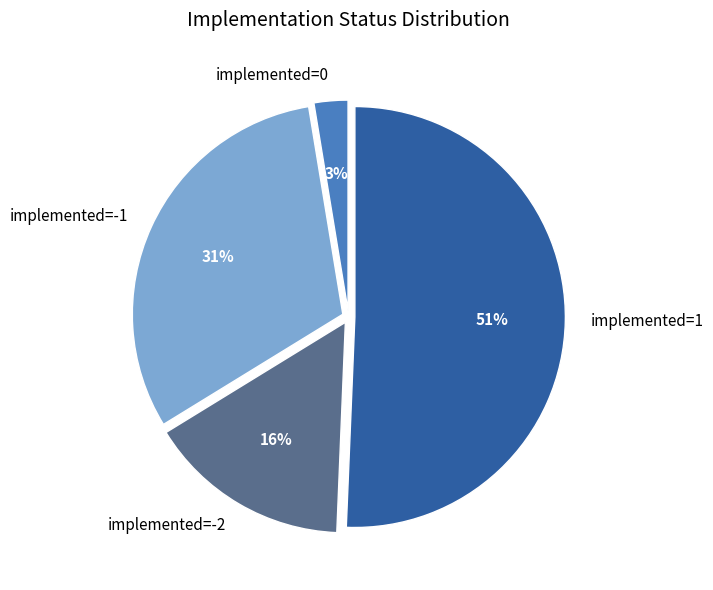

The implemented=-2 slice represents 16% of the pie. True or false?

True